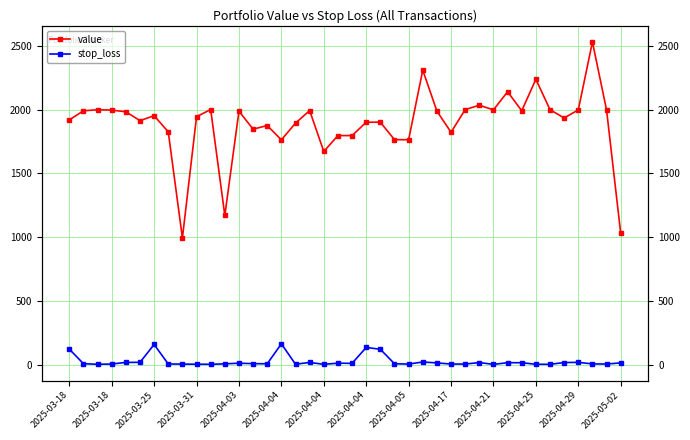

True or false: value and stop_loss intersect in this chart.

False